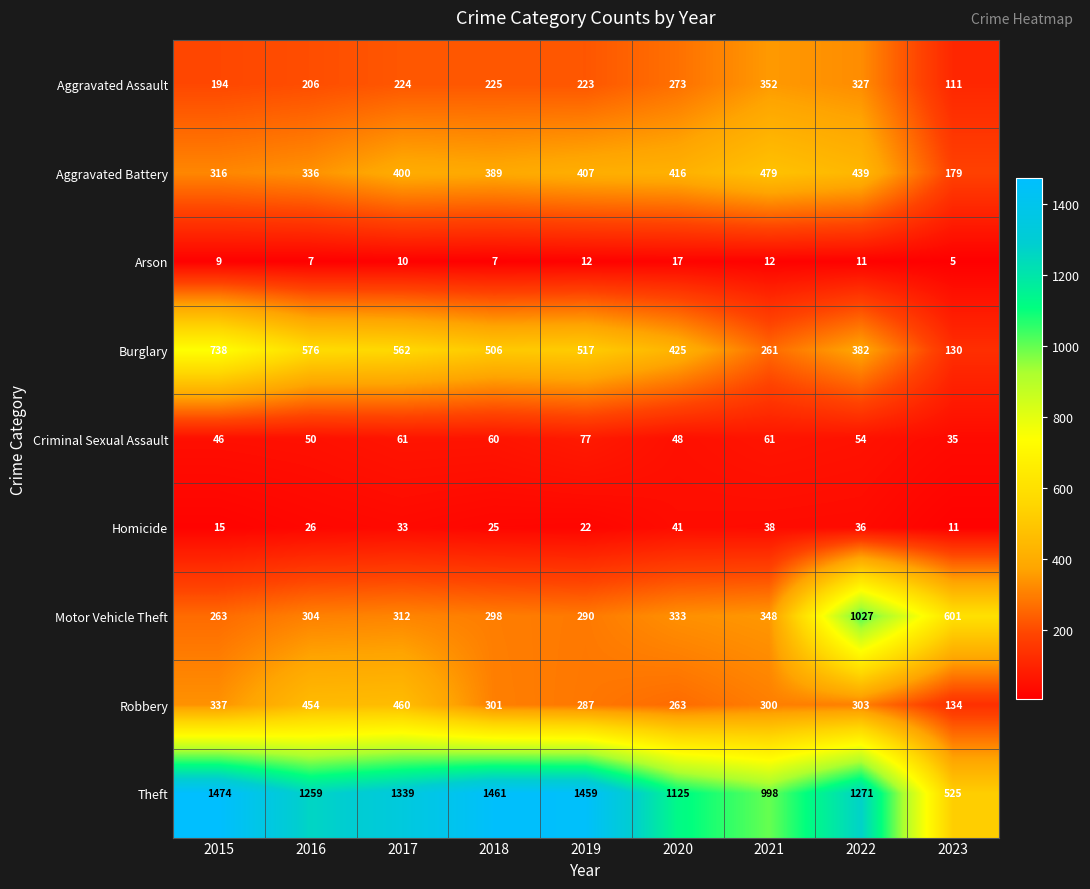

Which label corresponds to the largest value in the chart?

2015